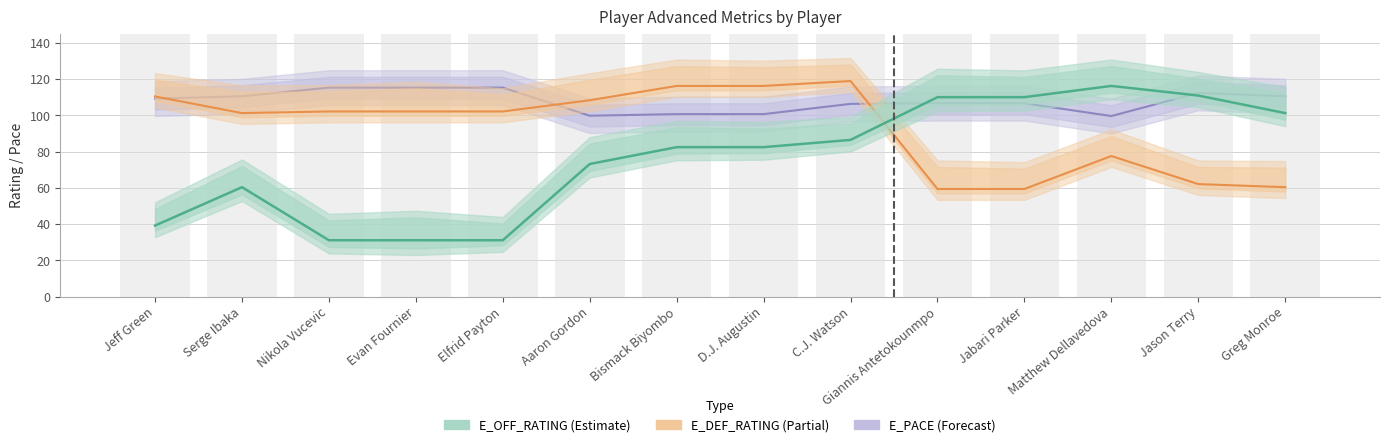

True or false: E_DEF_RATING has a value of 139.4 at Serge Ibaka.

False